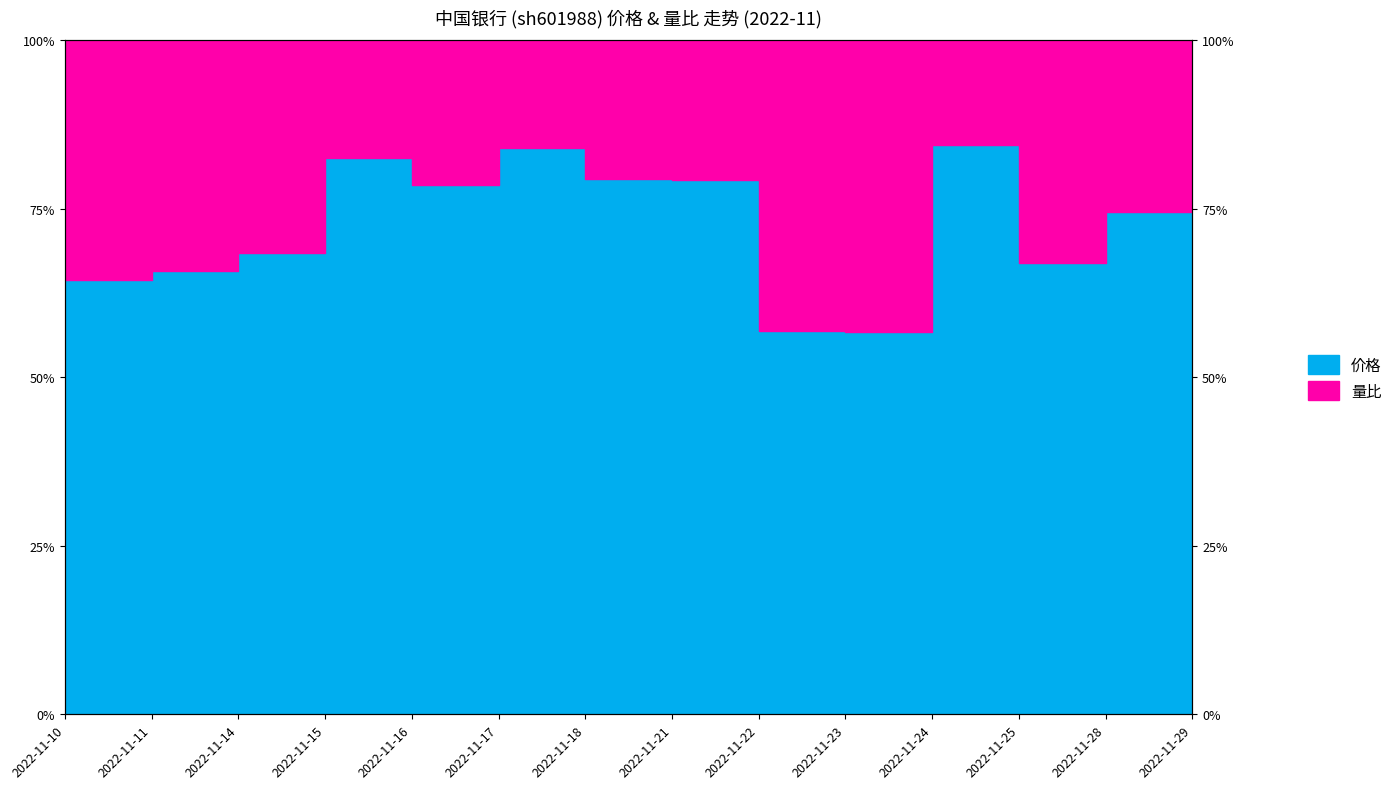

Does the chart display data point markers on the line(s)?

No